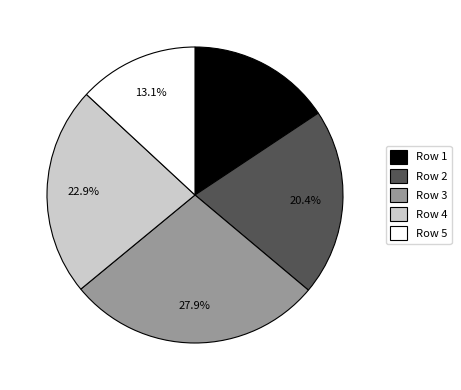

Is Row 5 the majority of the pie?

No